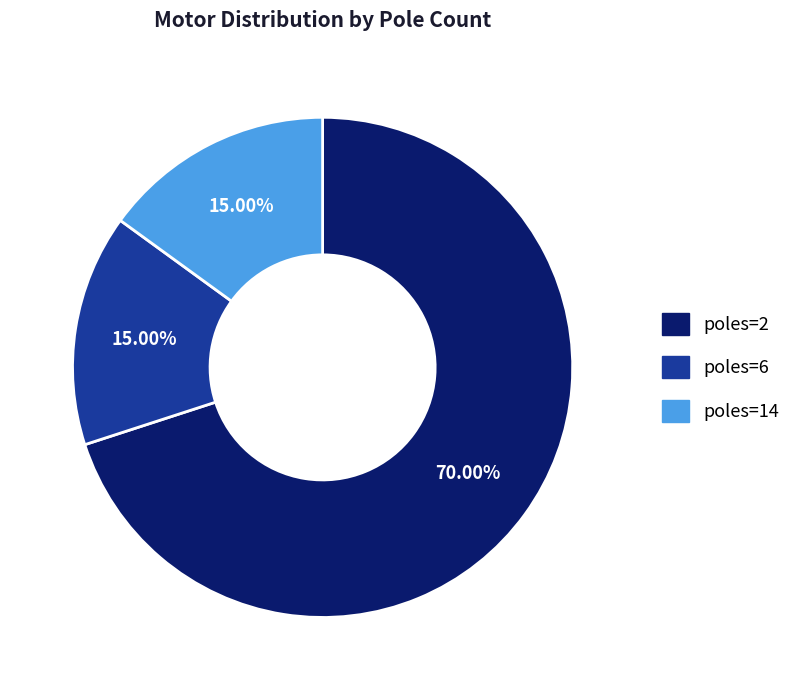

Which slice represents more than half of the pie?

poles=2